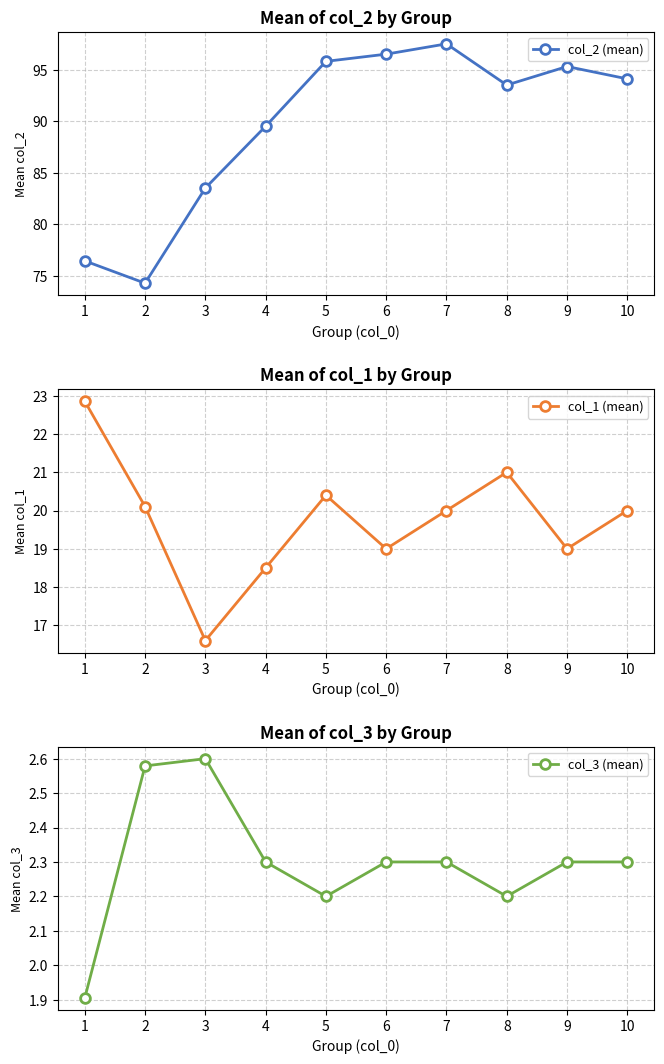

How many lines are shown in the chart?

3